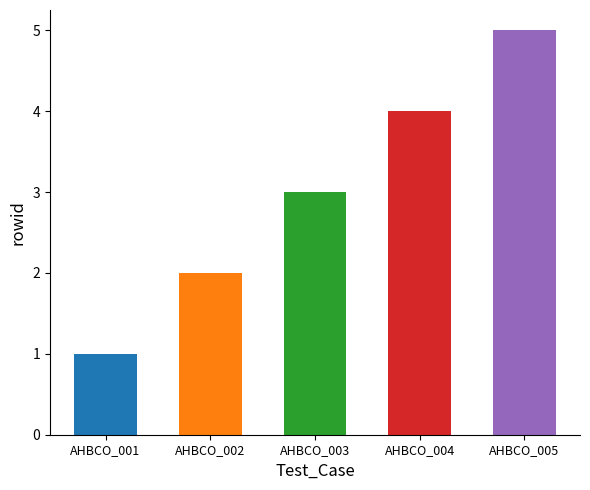

Between AHBCO_005 and AHBCO_002, which is larger?

AHBCO_005